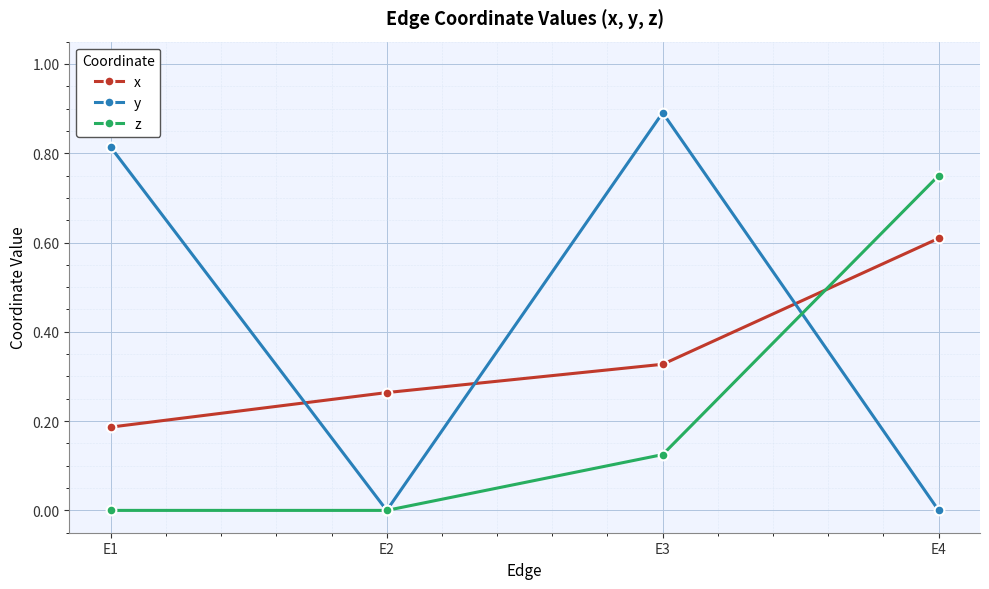

Is it true that x equals 0.8 at E4?

False